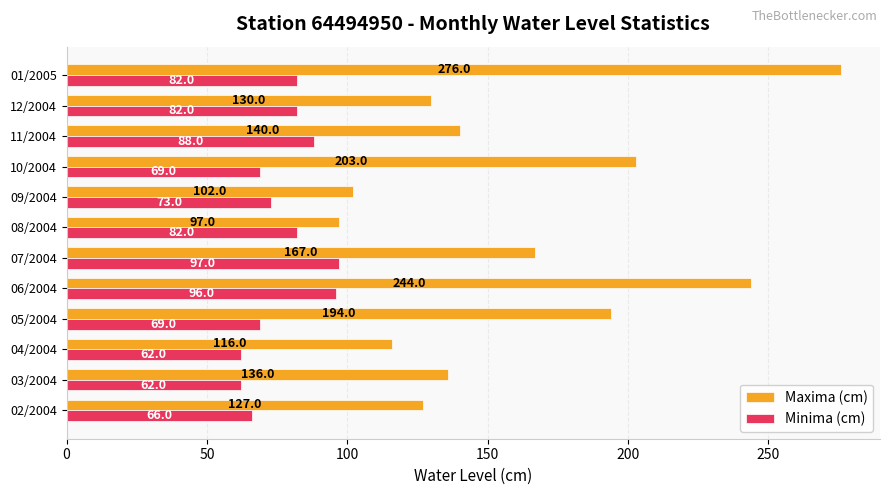

At which category does the chart reach its peak across all series?

01/2005